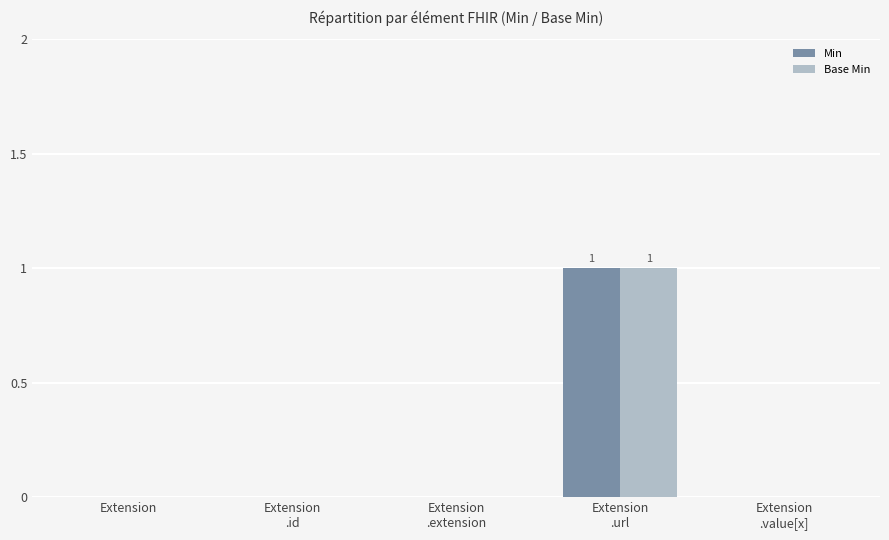

Reading left to right, list all the values displayed in this chart.

Min: 0	0	0	1	0
Base Min: 0	0	0	1	0